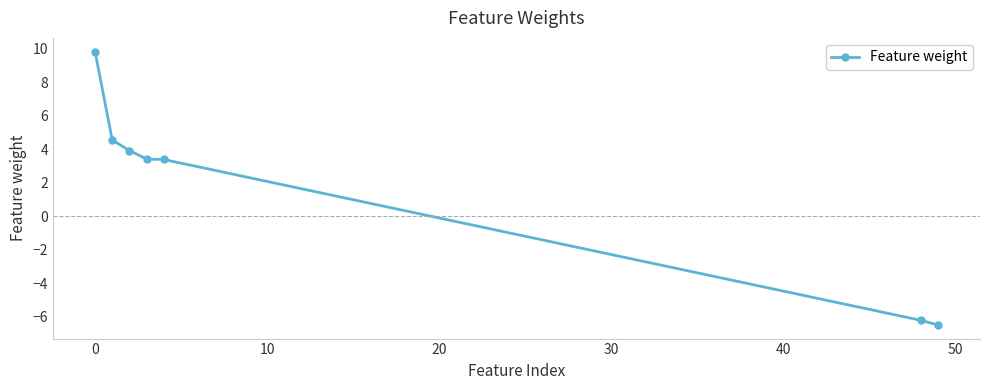

What is the value of the 7th point from the left?

-6.5